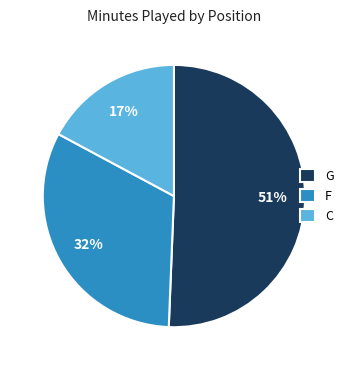

How many slices are in this pie chart?

3